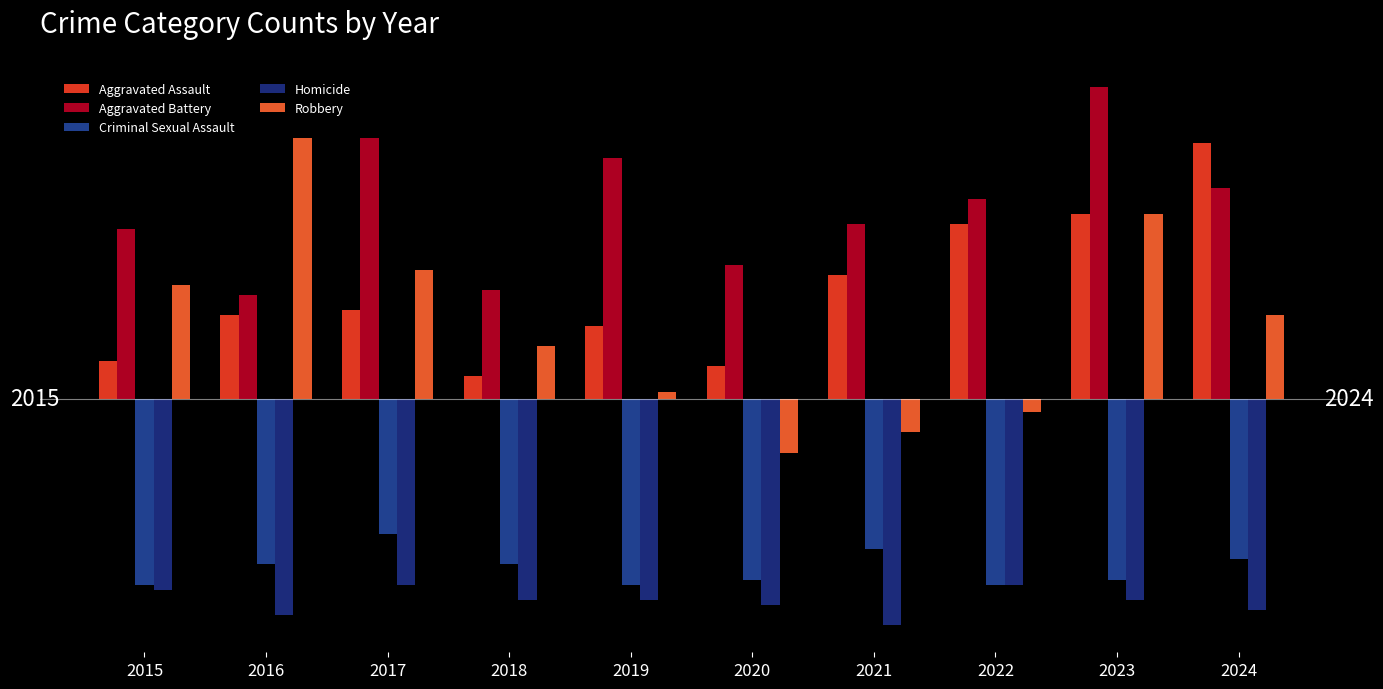

What is the maximum value shown in the chart?

61.4